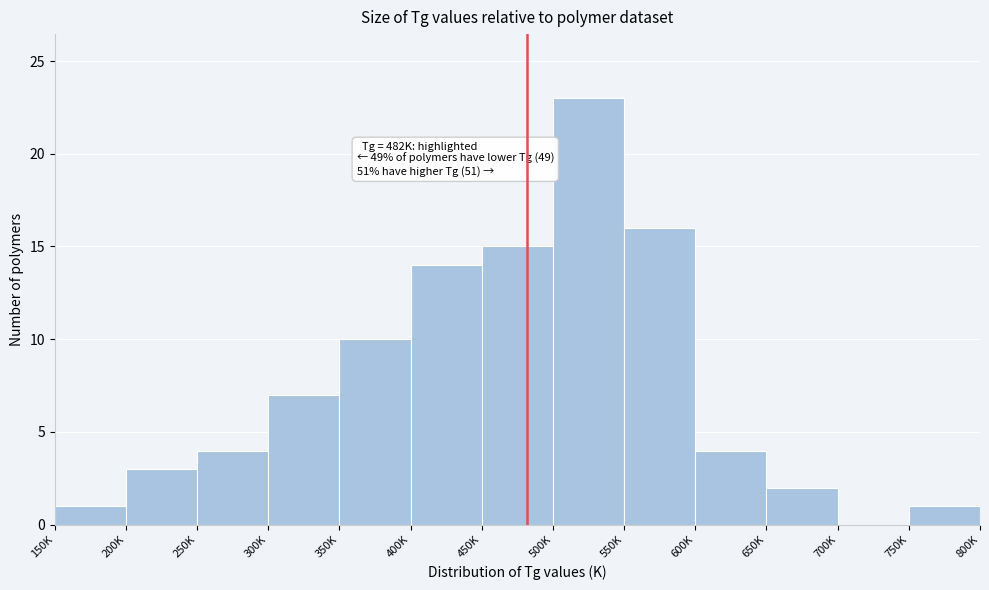

Reading right to left, list all the values displayed in this chart.

750K=1	700K=0	650K=2	600K=4	550K=16	500K=23	450K=15	400K=14	350K=10	300K=7	250K=4	200K=3	150K=1